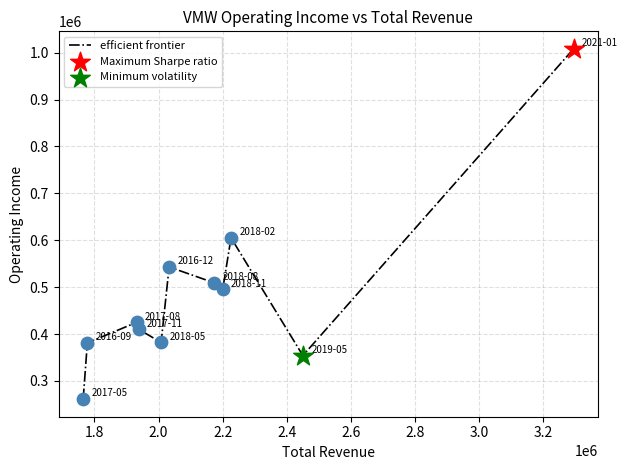

What is the difference between the maximum and minimum values?

747000